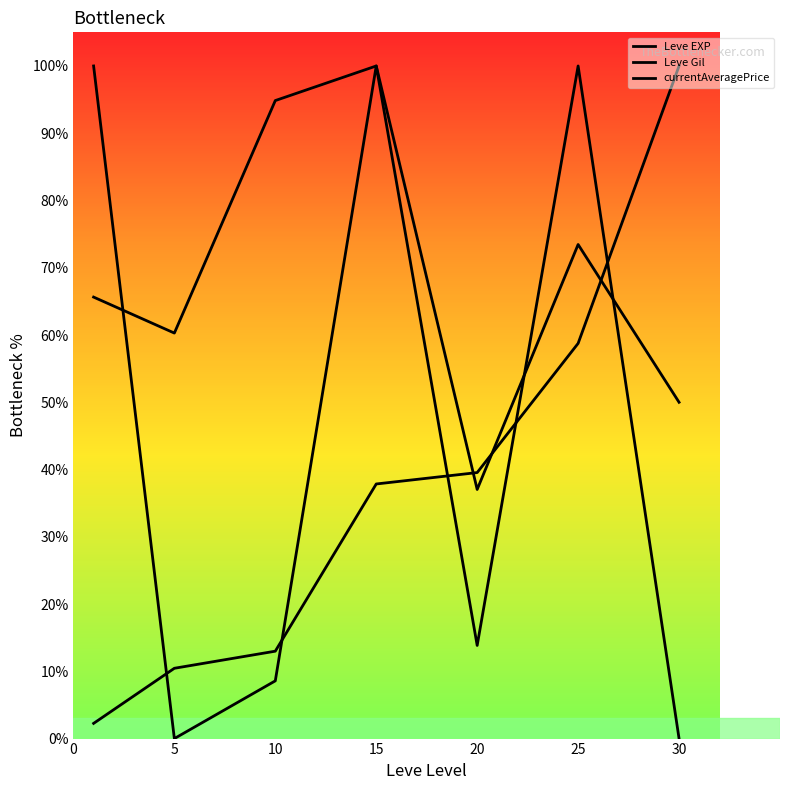

Does the chart have visible grid lines?

No